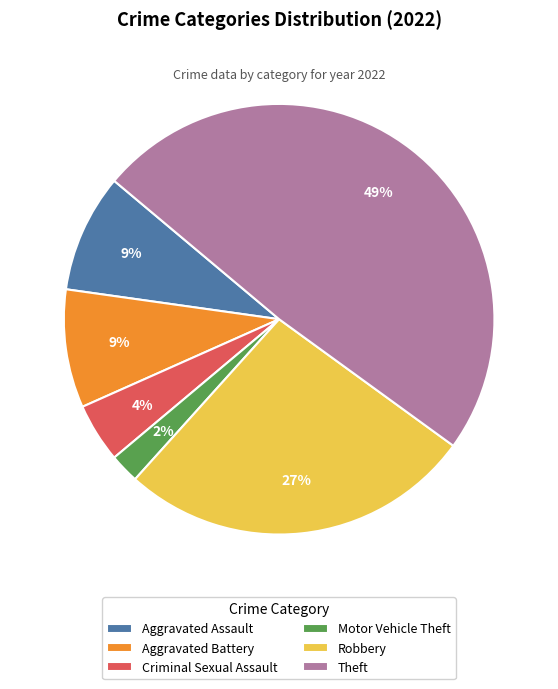

Count the number of slices in the pie.

6